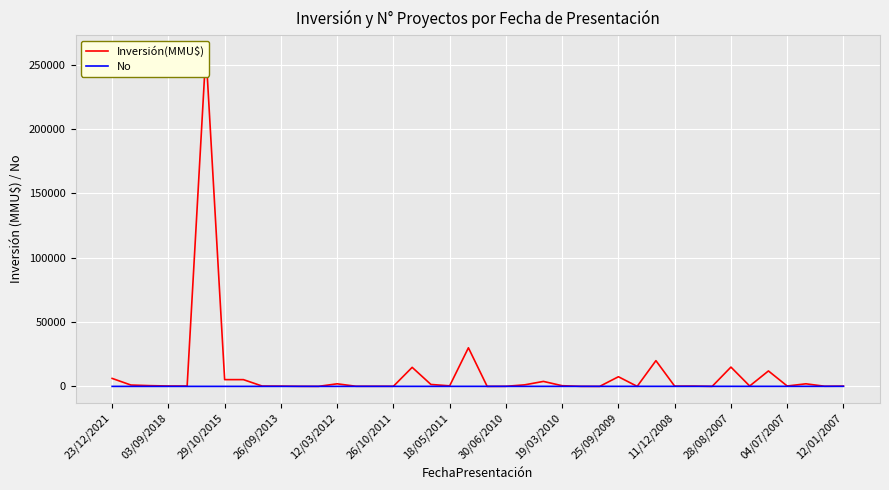

How many interior local valleys does the Inversión(MMU$) series have?

12